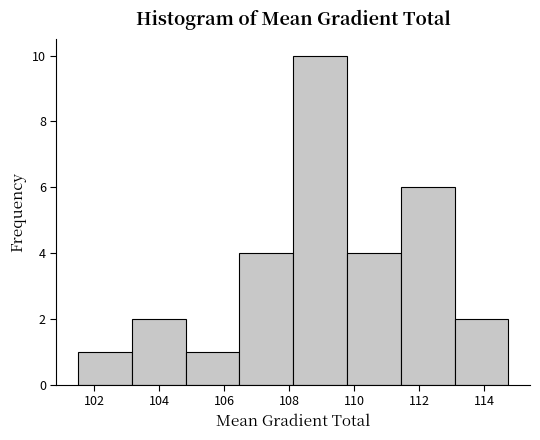

How tall is the bar that spans 103.2 to 104.8 on the x-axis? Neither the bar edges nor the heights are printed on the chart, so give them approximately, as read against the axes.

2